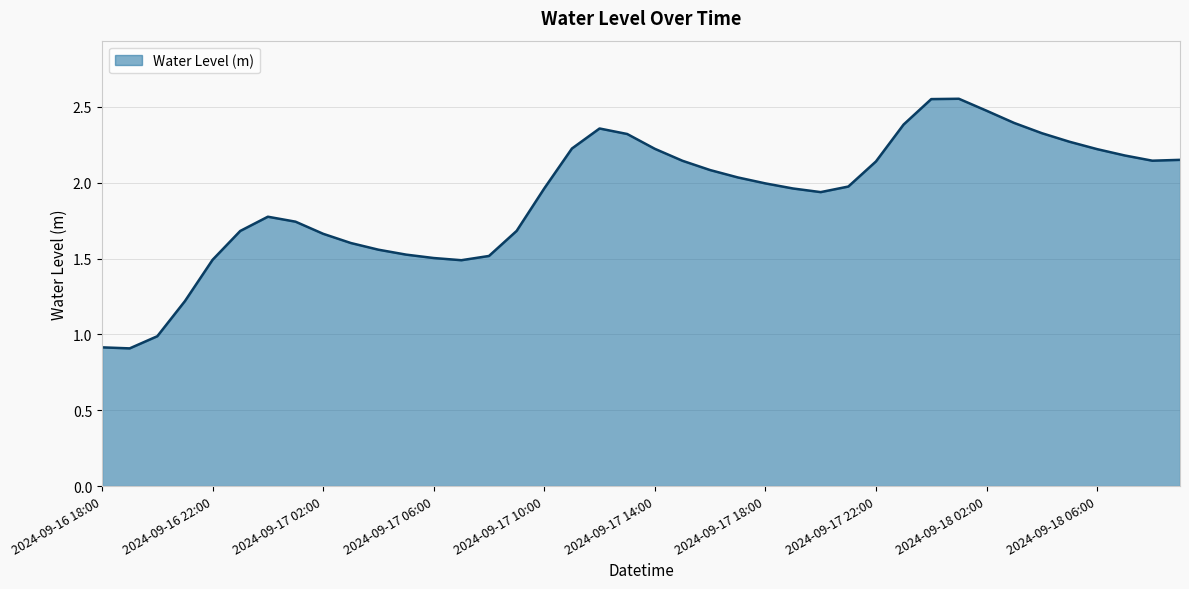

What is the smallest value displayed?

0.9